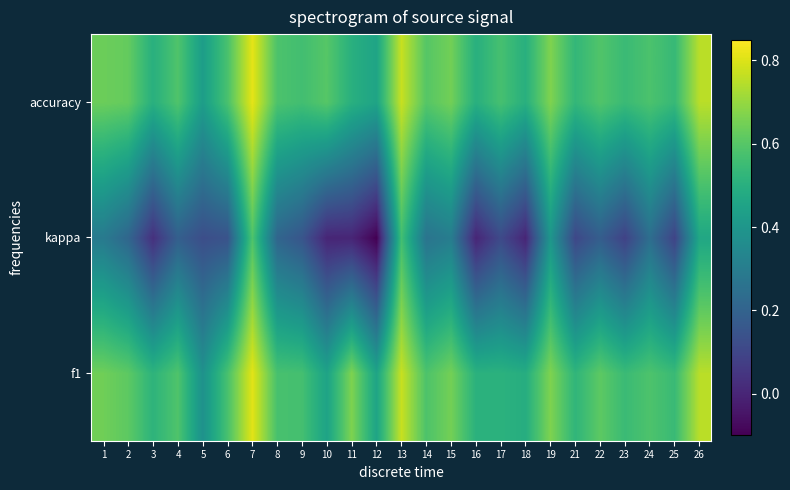

At how many categories does at least one series exceed 0?

25